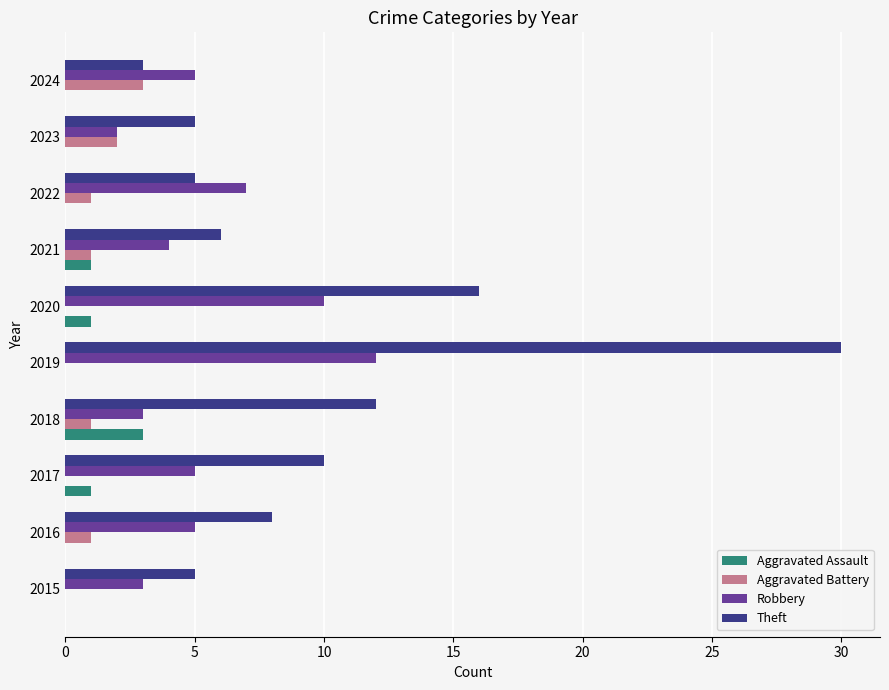

Which series has the widest spread of values?

Theft